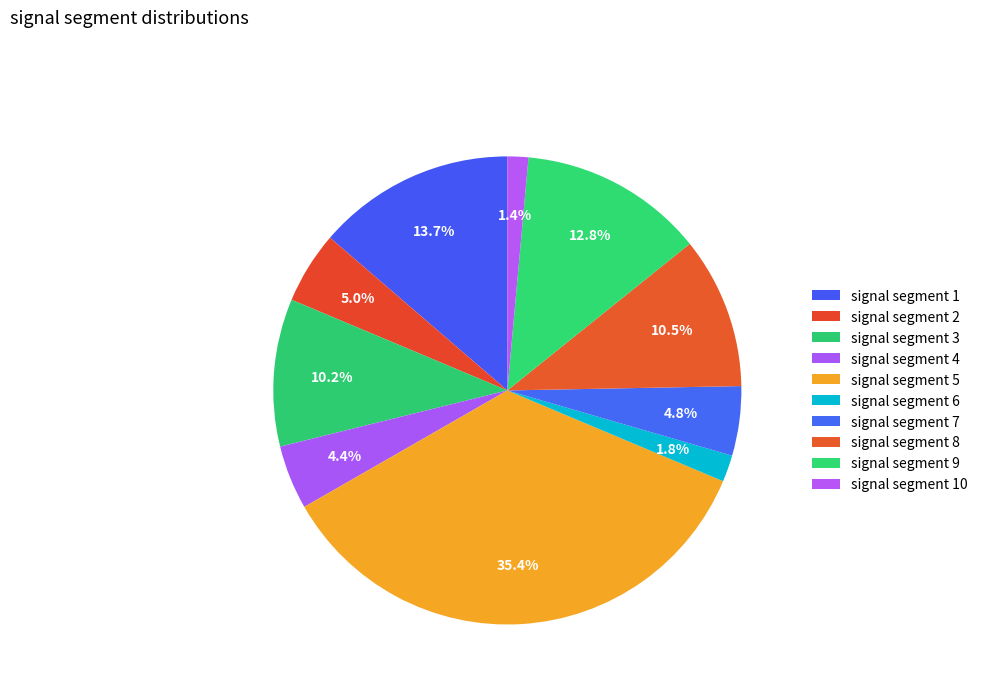

To the nearest percent, what is the difference between the signal segment 8 and signal segment 9 slice percentages?

2%